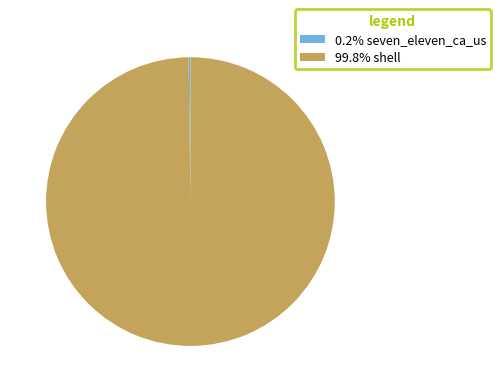

Is 99.8% shell the majority of the pie?

Yes